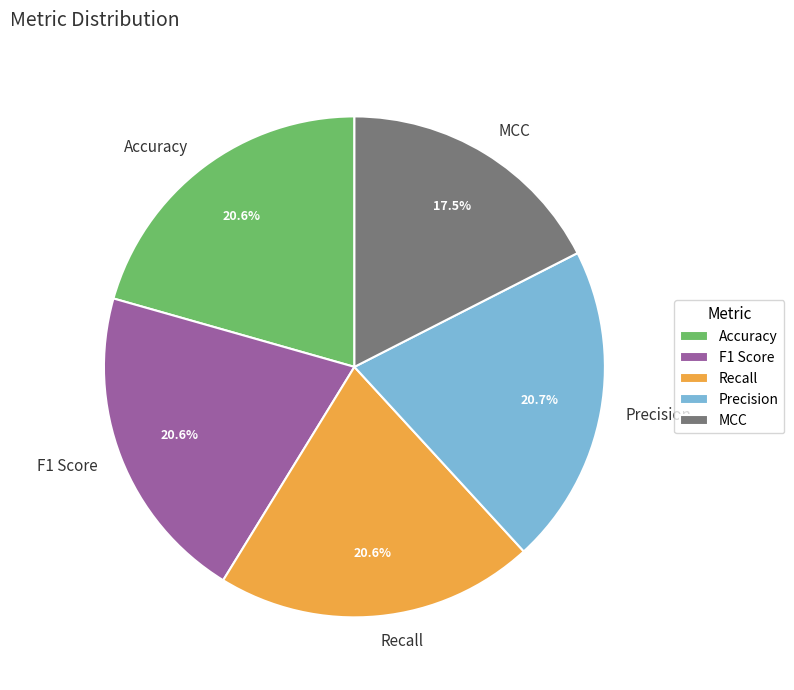

Combined, what portion of the pie is Precision and Recall?

41.3%